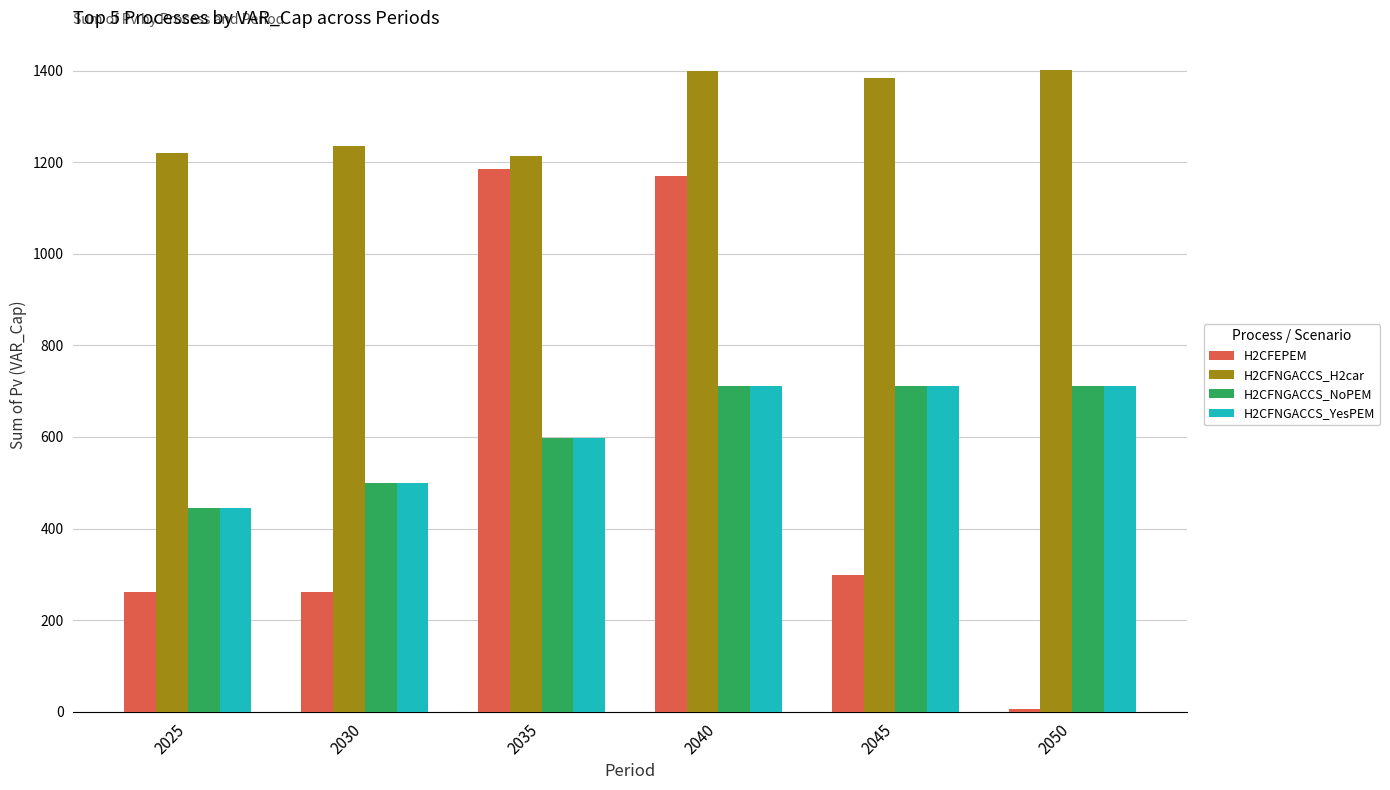

Is the value of H2CFNGACCS_H2car at 2050 greater than the value of H2CFNGACCS_YesPEM at 2030?

Yes